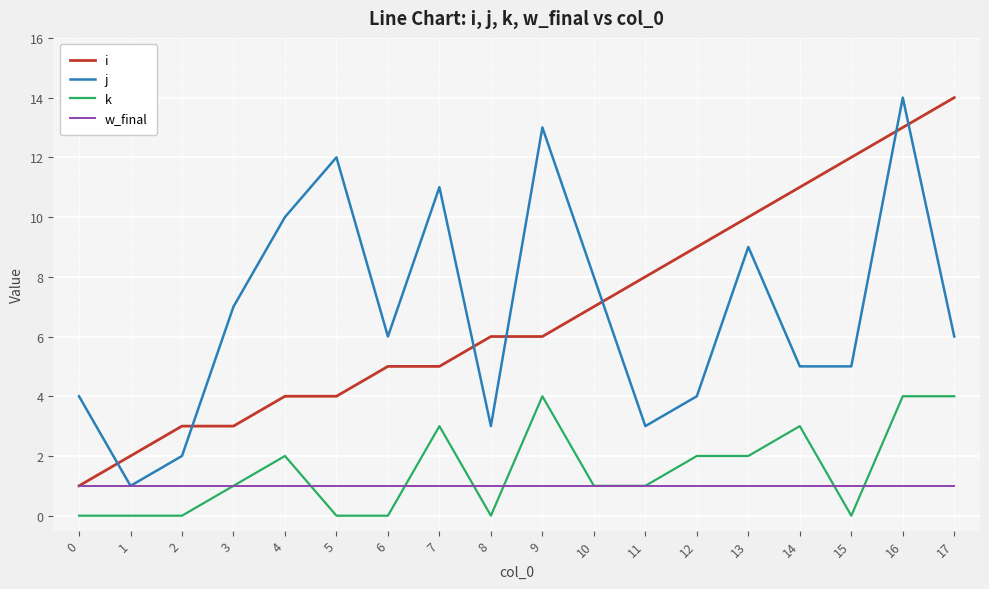

Where is j nearest to the value 7?

3